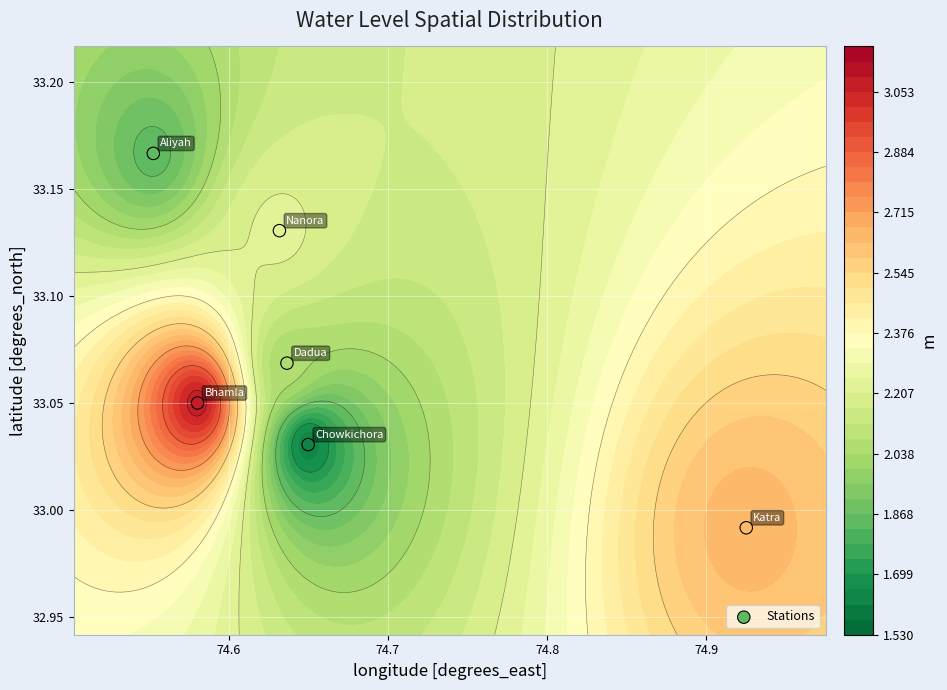

How many values are below 33?

1